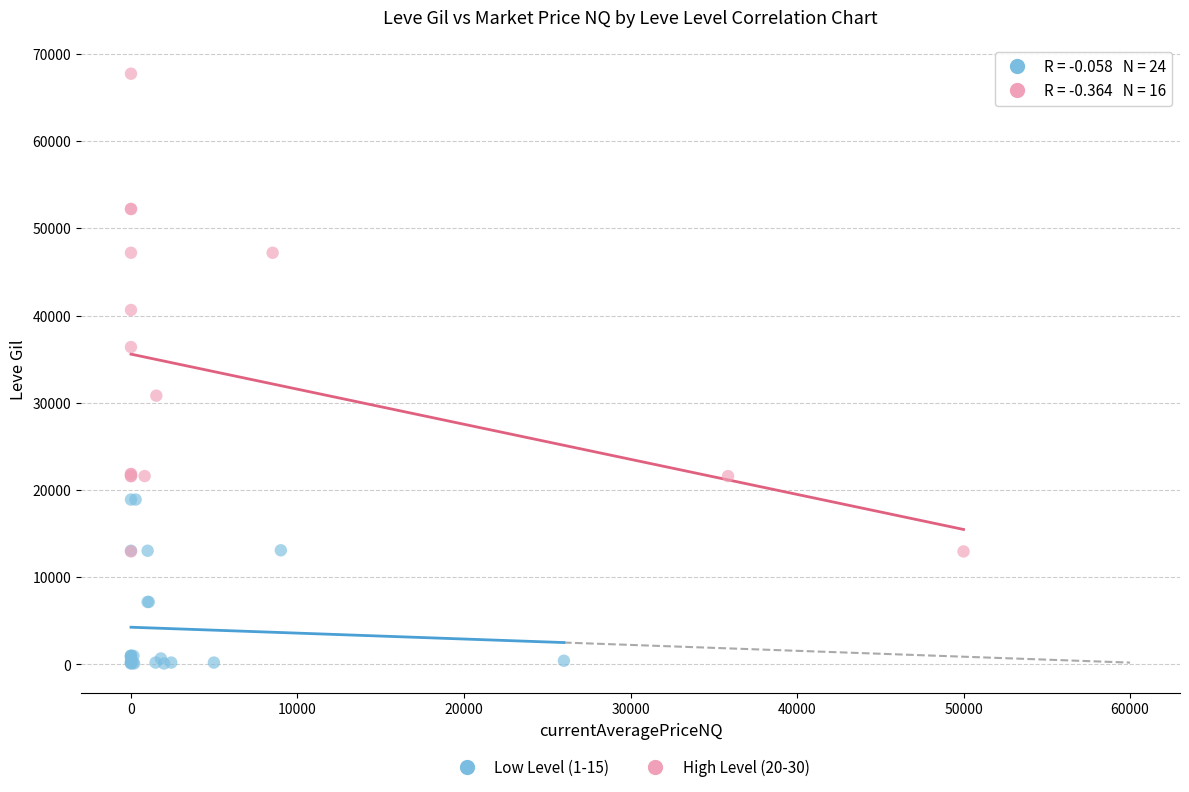

Which series reaches the minimum Y coordinate?

Low Level (1-15)